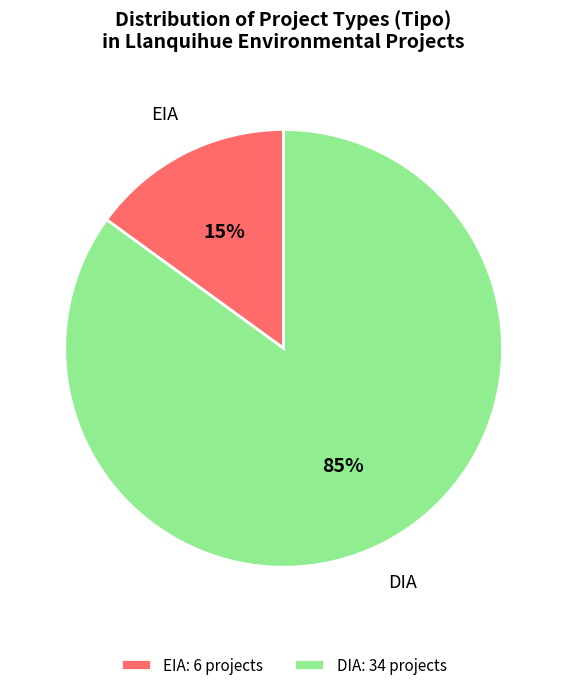

Rank the categories by value from highest to lowest.

DIA, EIA